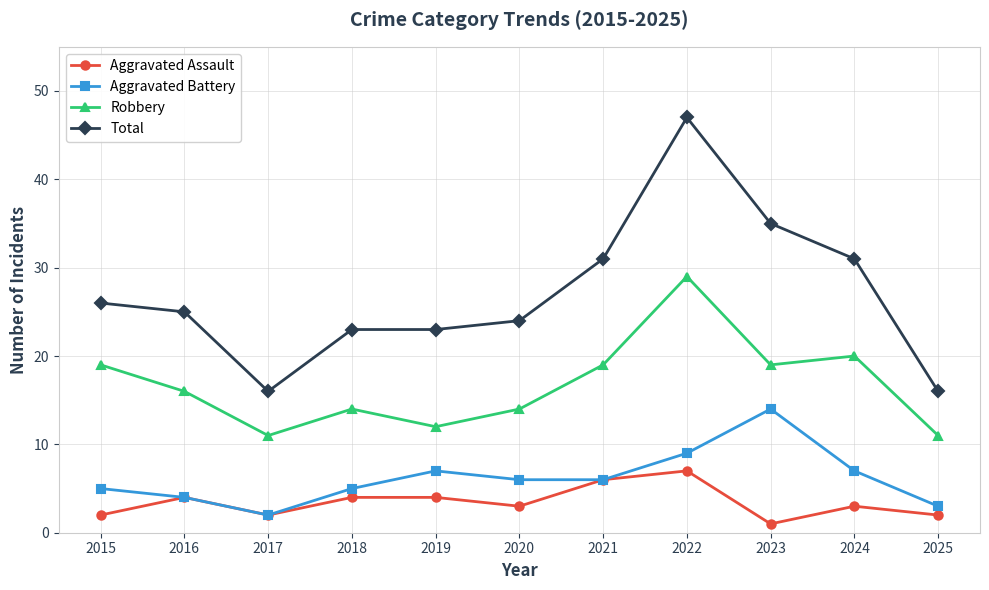

What is the value of the Aggravated Battery point at the 1st from the left?

5